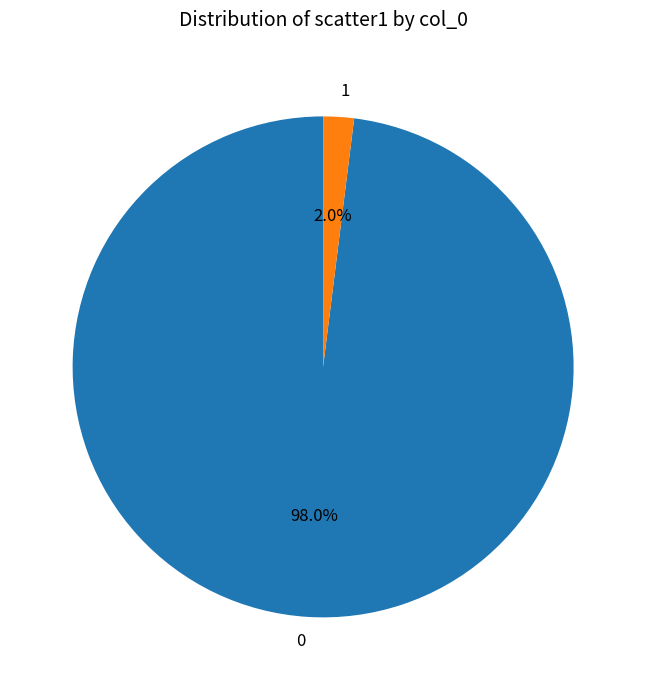

The 1 slice represents 2% of the pie. True or false?

True